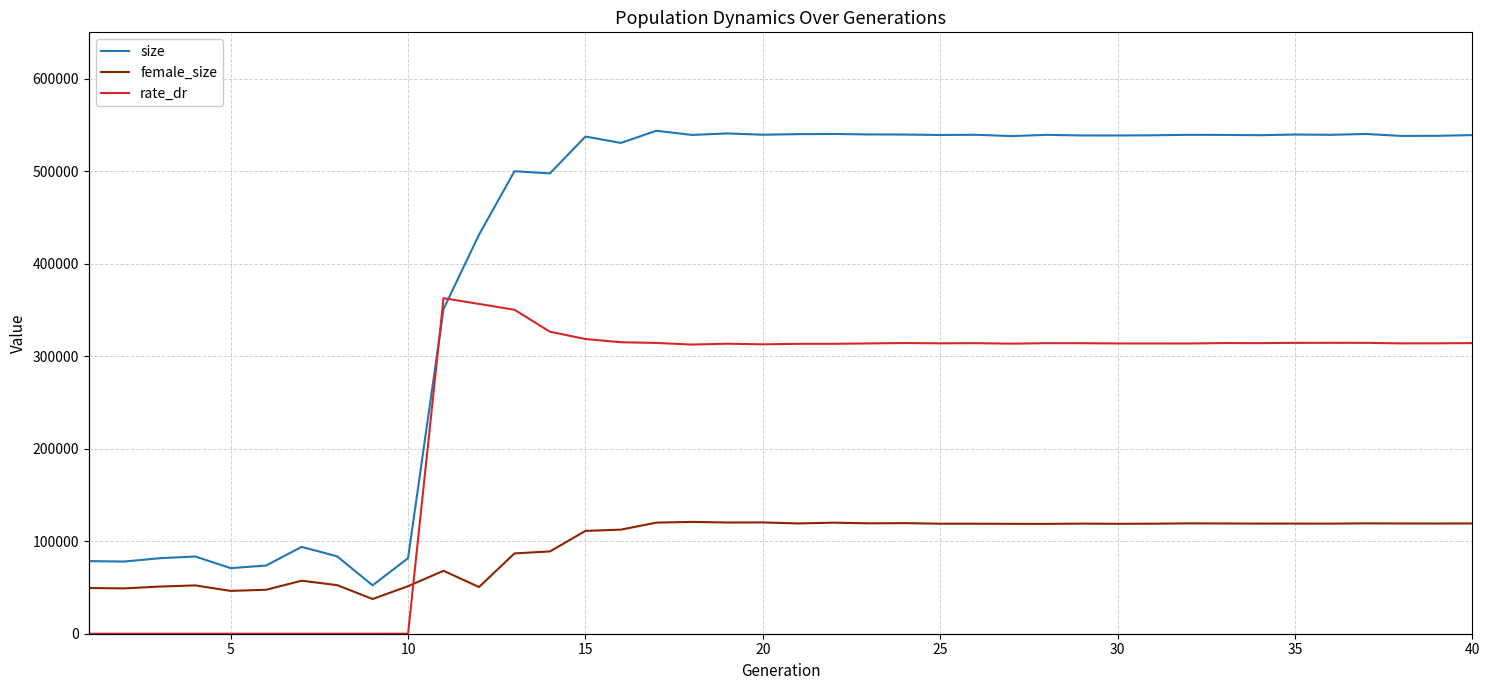

True or false: rate_dr has more than 1 interior local peaks.

True